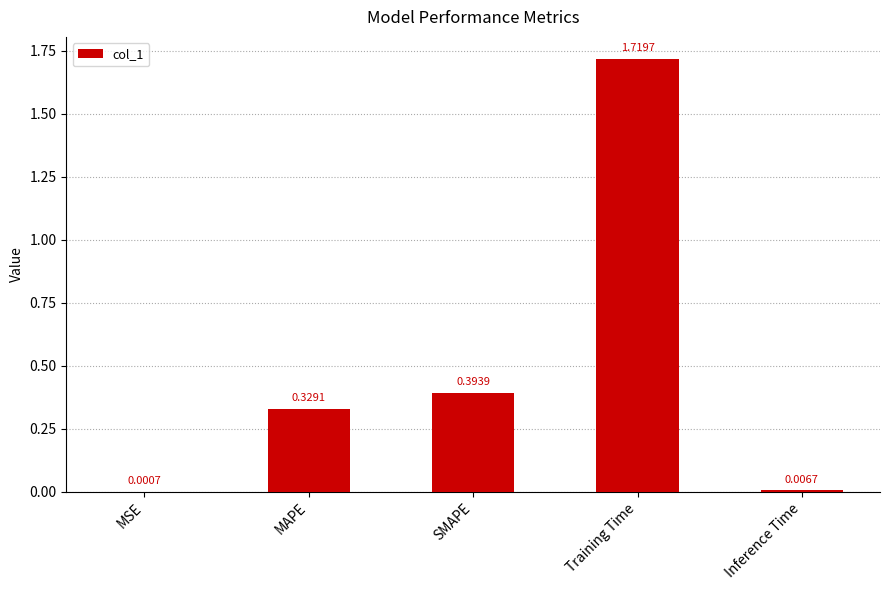

What is the change in value from MSE to Training Time?

+1.7